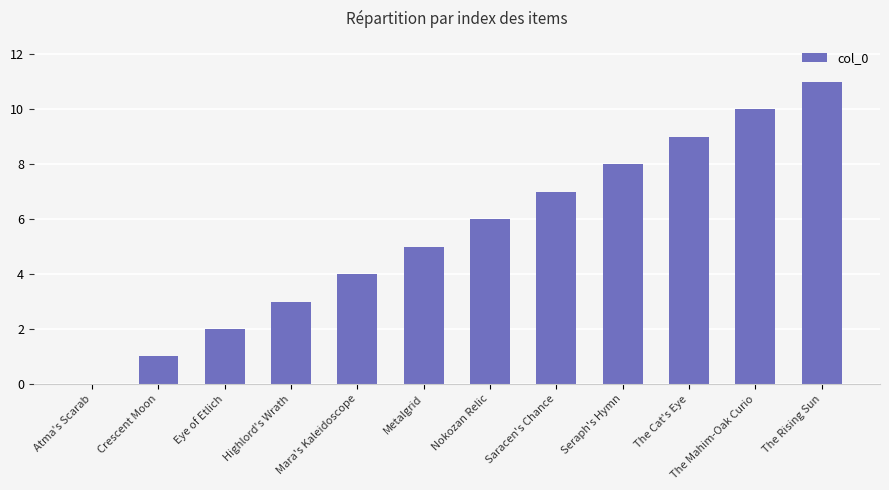

What is the sum of all values?

66